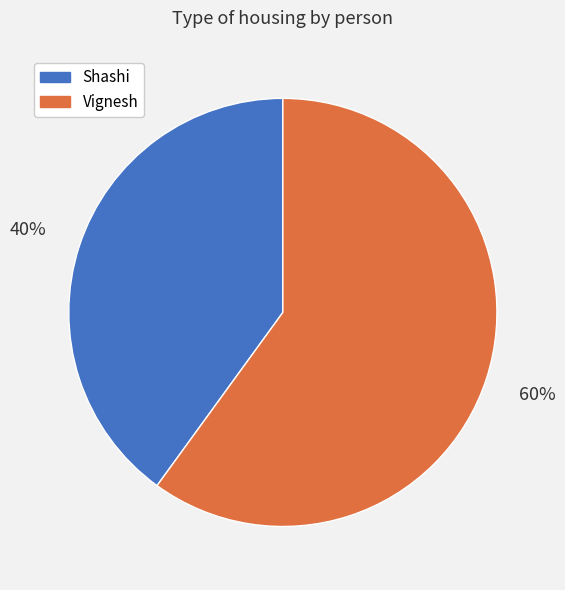

What percentage is the Vignesh slice, to the nearest percent?

60%